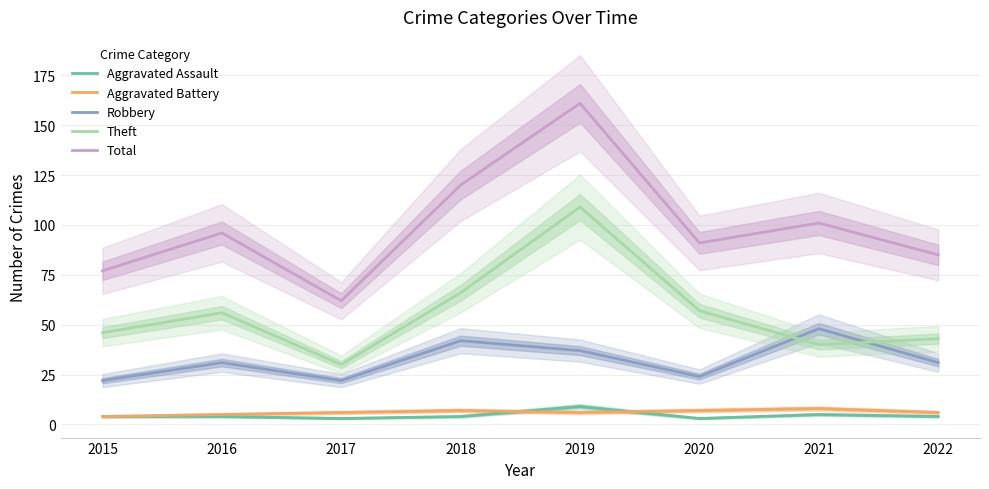

How many lines are shown in the chart?

5